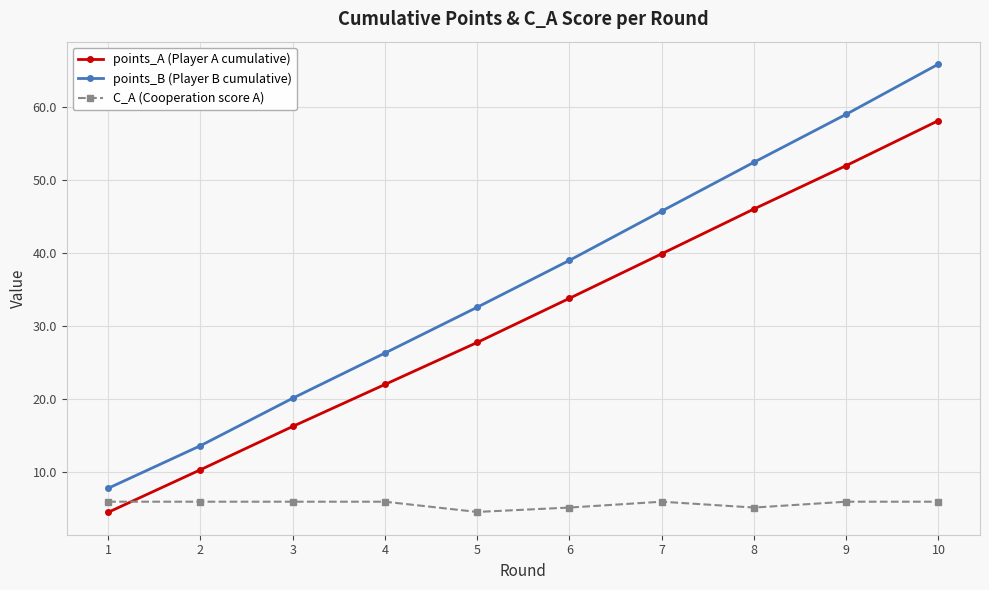

Which series has the largest range (max minus min)?

points_B (Player B cumulative)